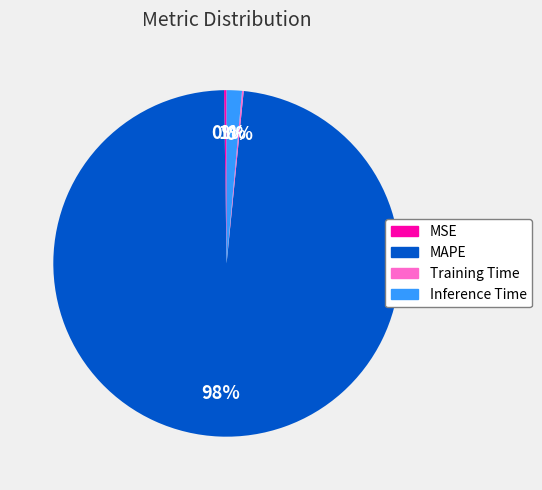

To the nearest percent, what is the average slice percentage?

25%